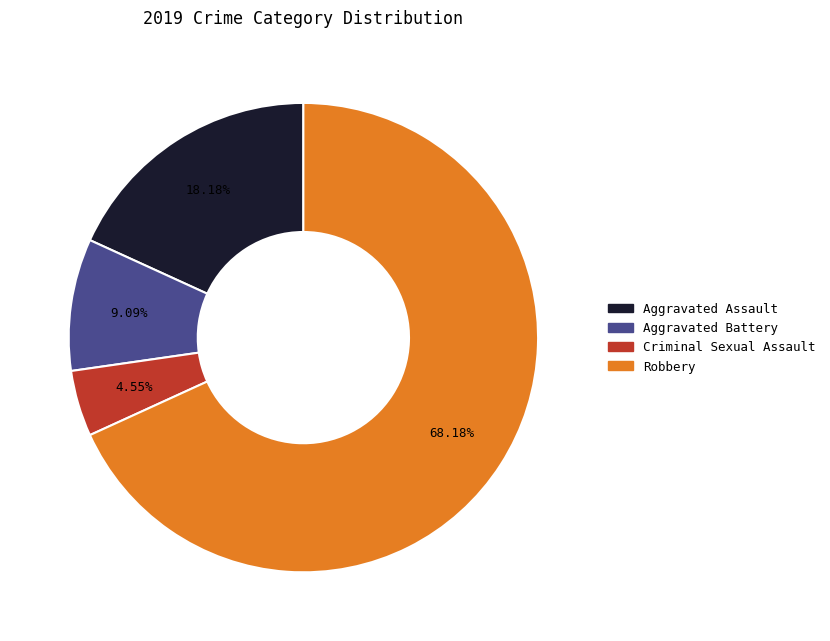

To the nearest percent, what portion does Aggravated Battery represent?

9%